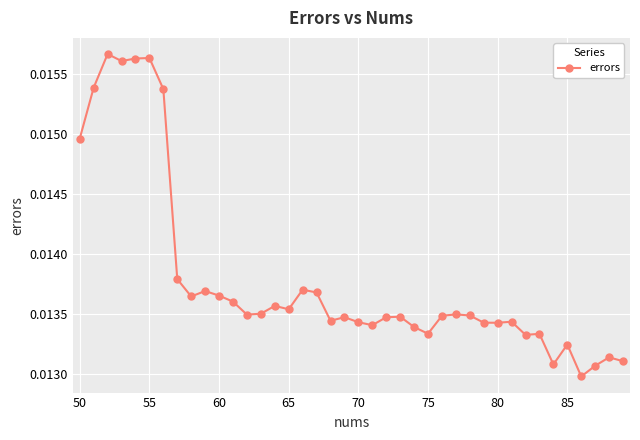

How many points are lower than both their immediate neighbors (excluding endpoints)?

11